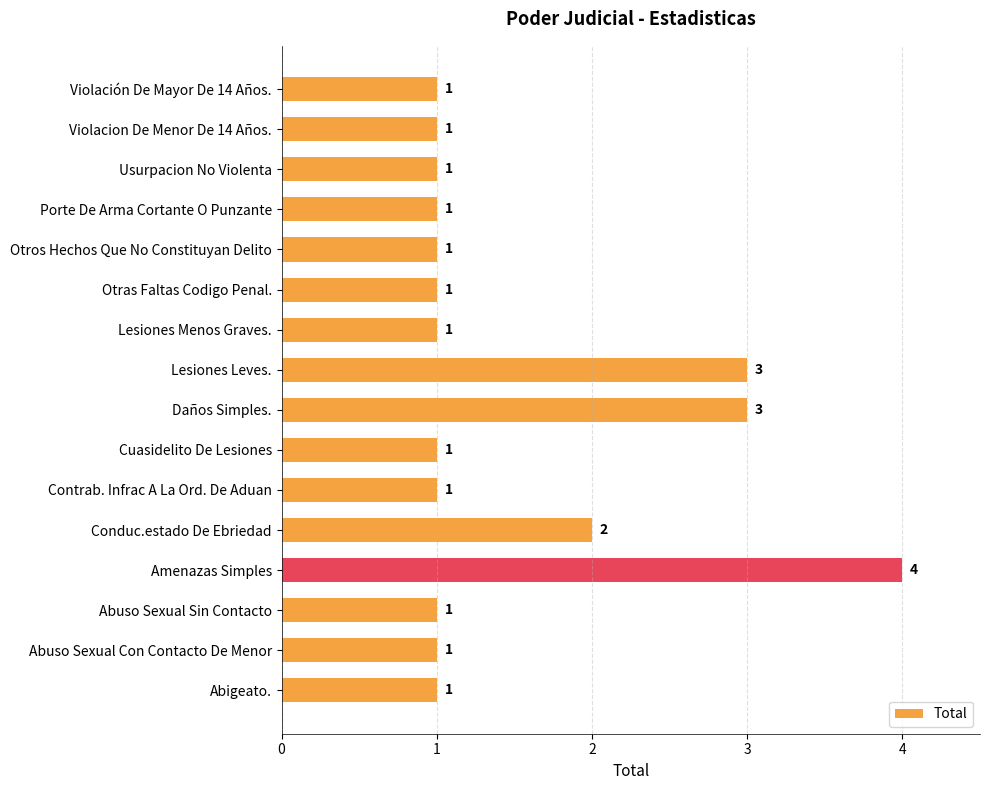

Is it true that the value at Daños Simples. is 3?

True